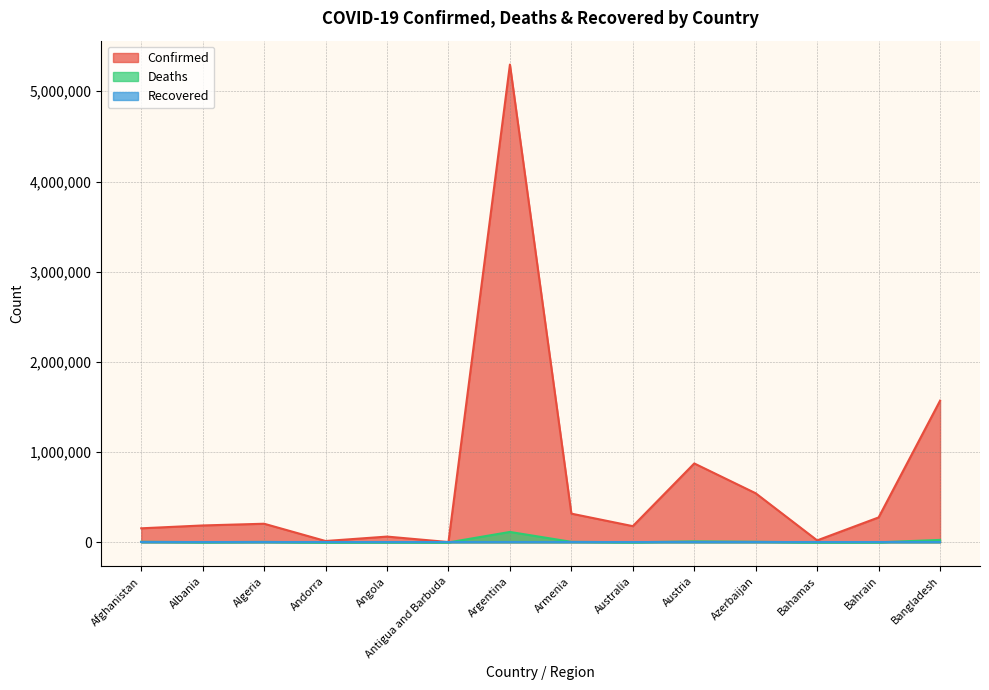

What is the greatest value displayed?

5296188